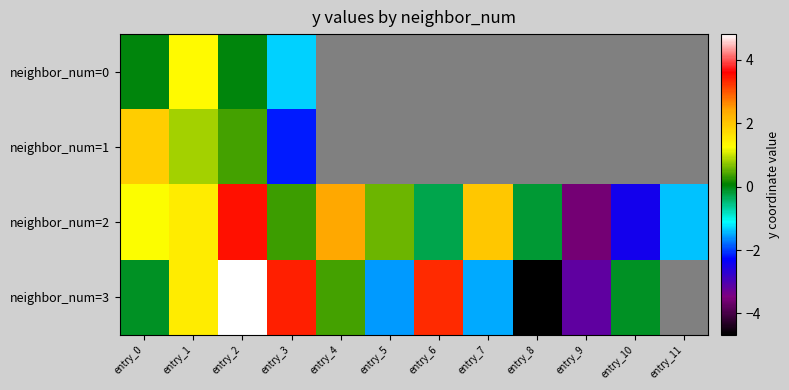

What is the minimum value shown in the chart?

-4.7